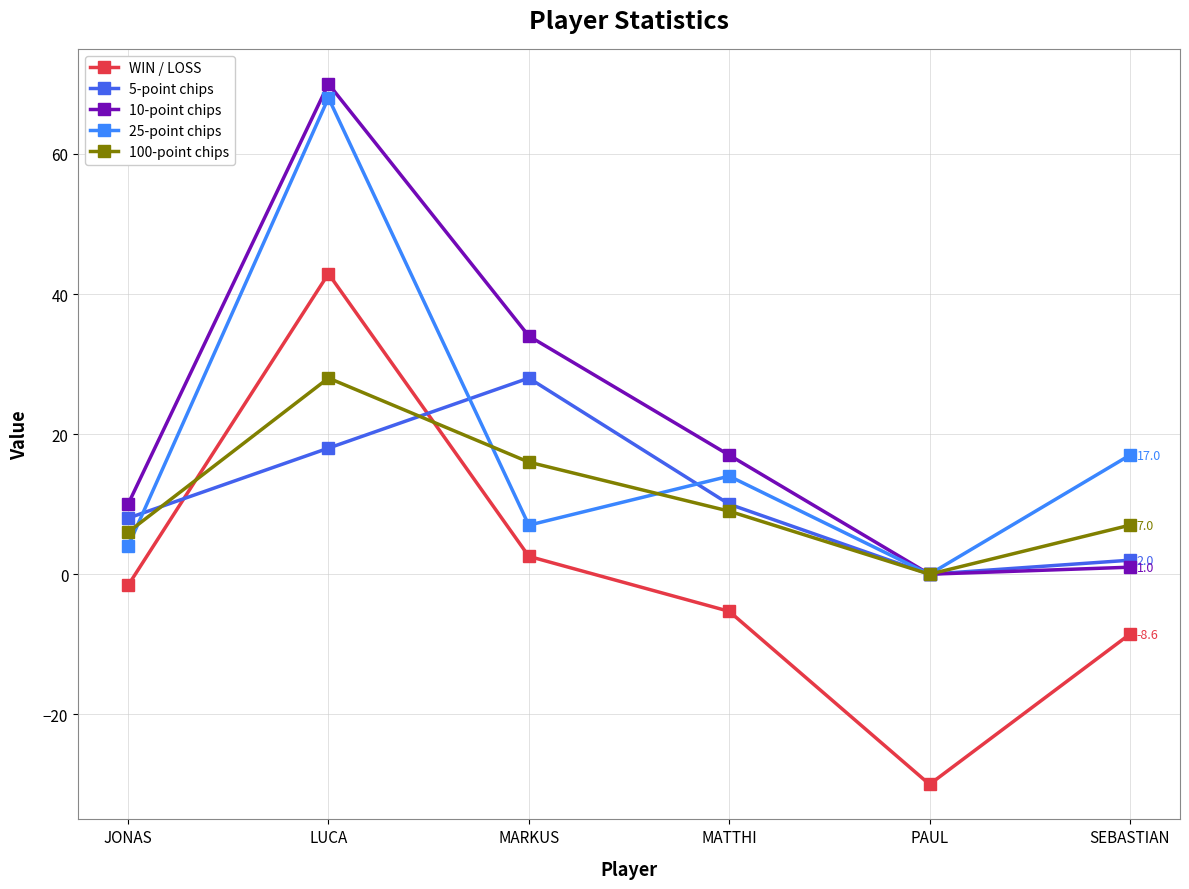

What is the minimum value shown in the chart?

-30.0